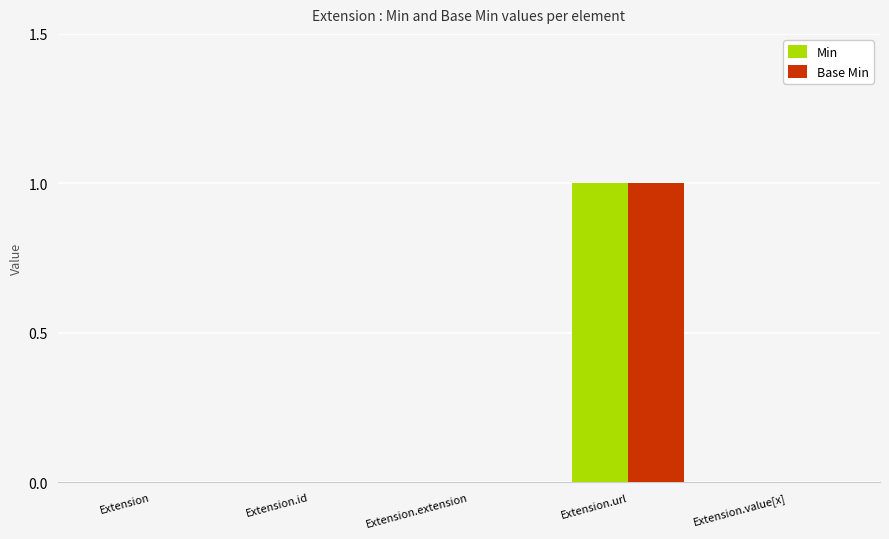

Does the chart contain stacked bars?

No